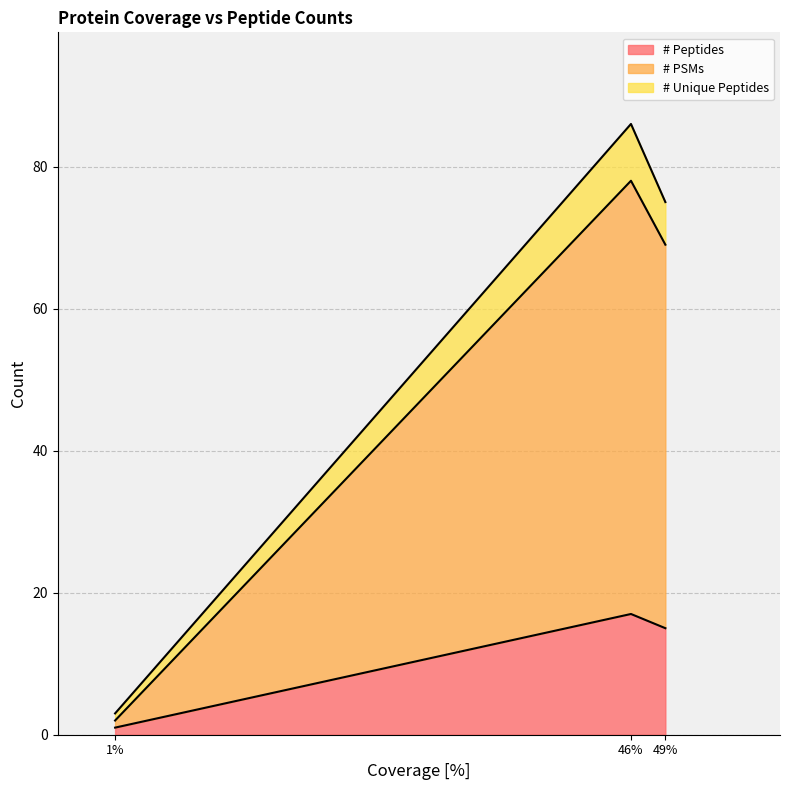

List the series in order of their overall mean, lowest first.

# Unique Peptides, # Peptides, # PSMs